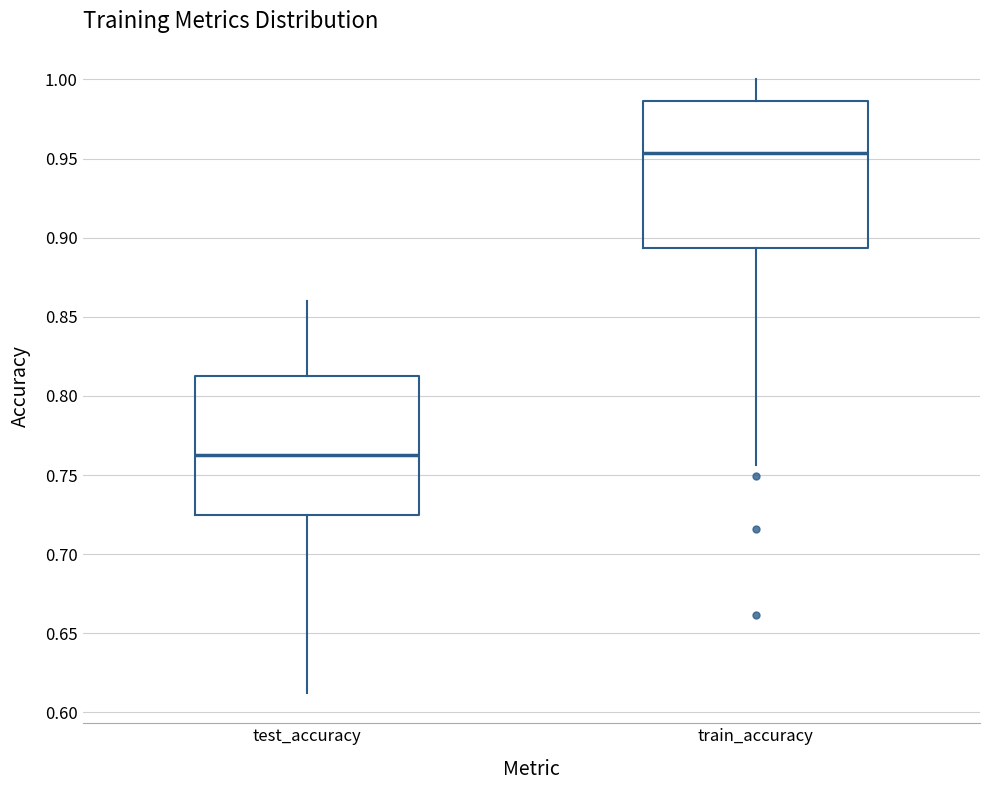

Reading left to right, transcribe this box plot: for each box, give where its median line is, the range the box spans, and where its two whiskers end, as read against the y-axis. The values are not printed on the chart, so give them approximately, as read against the axis.

test_accuracy: median 0.765, box 0.725 to 0.815, whiskers 0.615 to 0.860
train_accuracy: median 0.955, box 0.895 to 0.985, whiskers 0.755 to 1.000